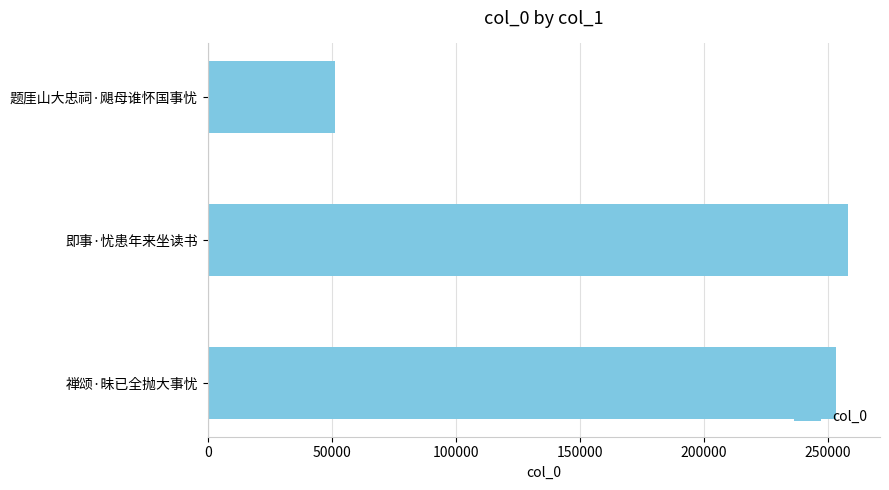

What is the change in value from 即事·忧患年来坐读书 to 题厓山大忠祠·飓母谁怀国事忧?

-206907